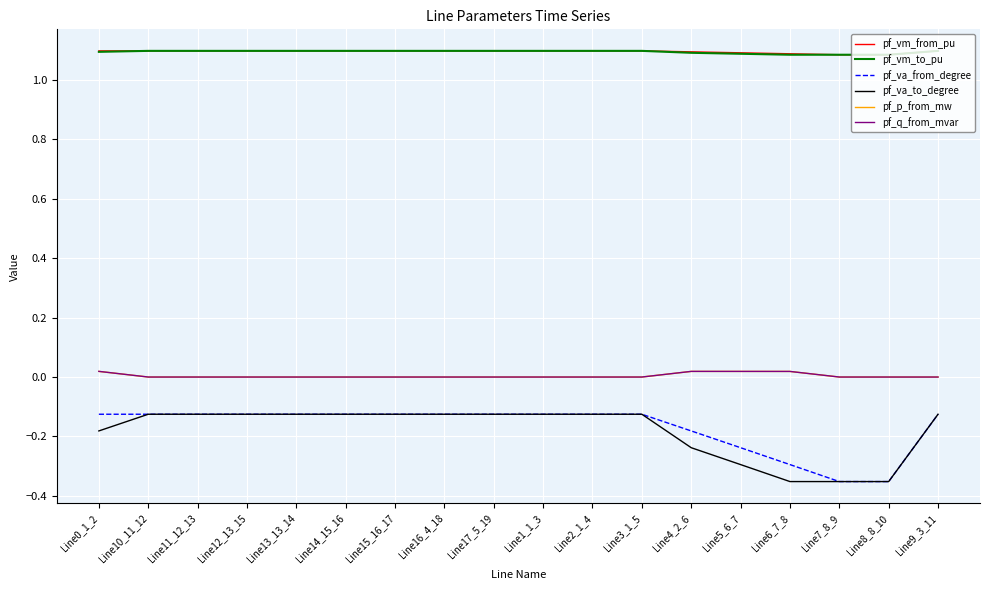

What position from the right is Line12_13_15?

15